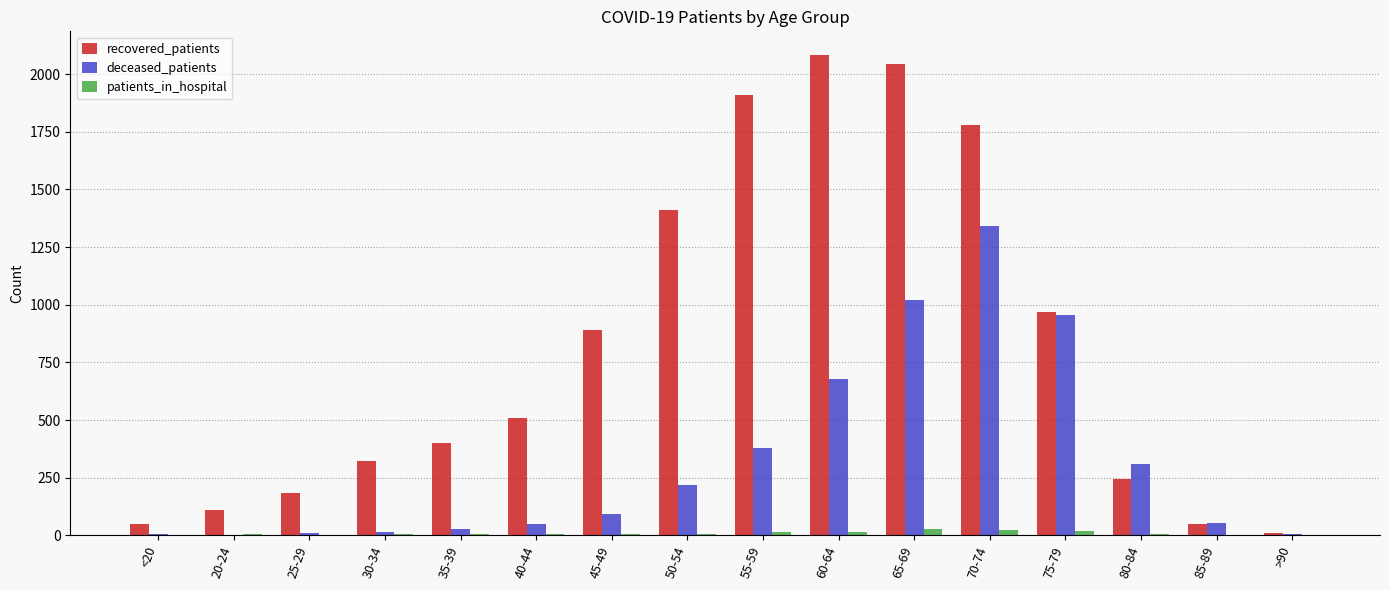

Which series changed the most between 30-34 and 65-69?

recovered_patients